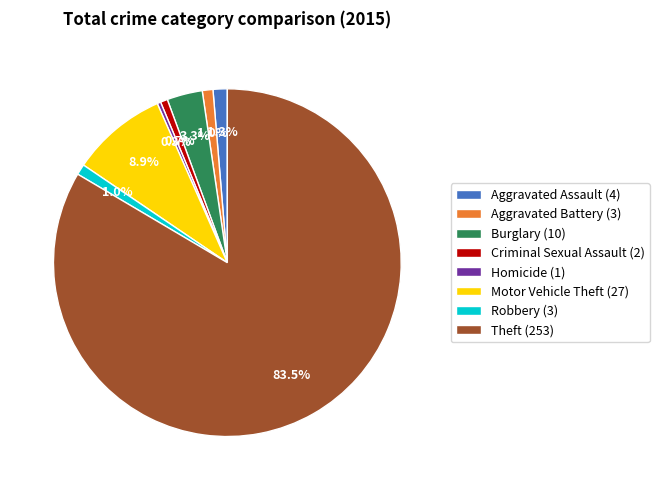

Is there a majority slice in this chart?

Yes